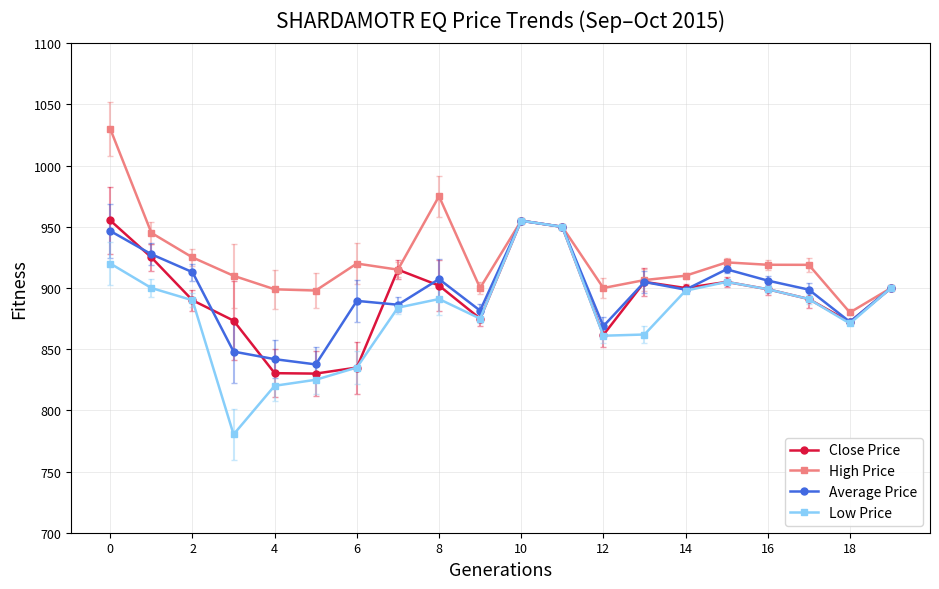

What is the sum of all Average Price values?

17949.1